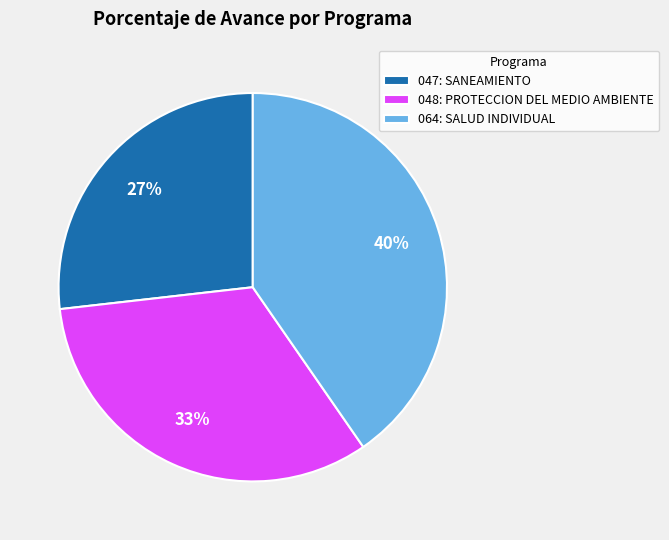

How many segments does this pie chart have?

3